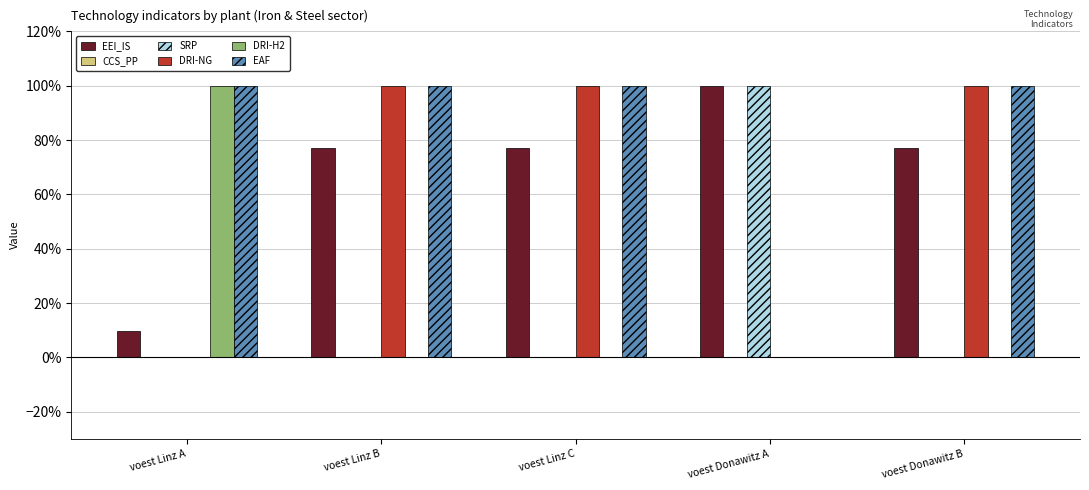

What is the value of the DRI-NG bar at the 2nd from the left?

1.0